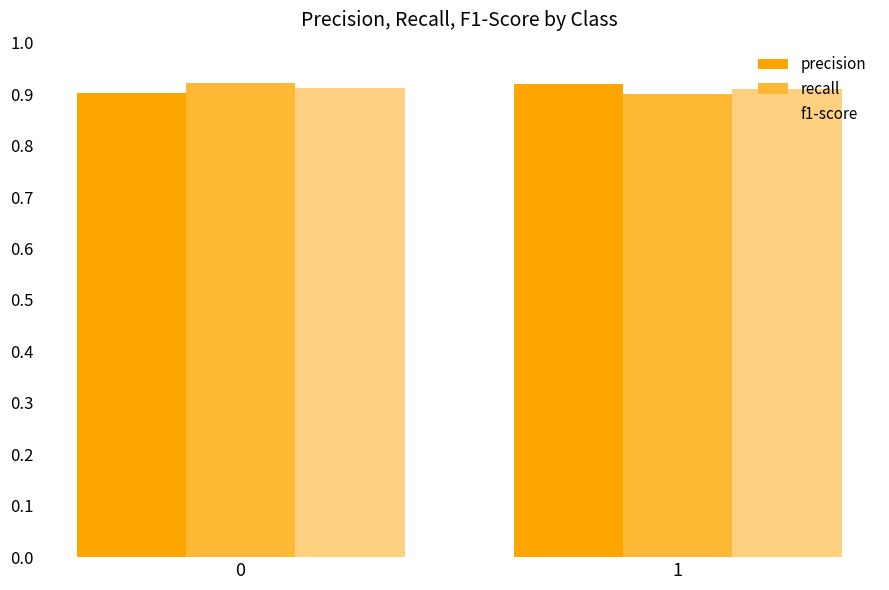

At how many categories does at least one series exceed 0?

2